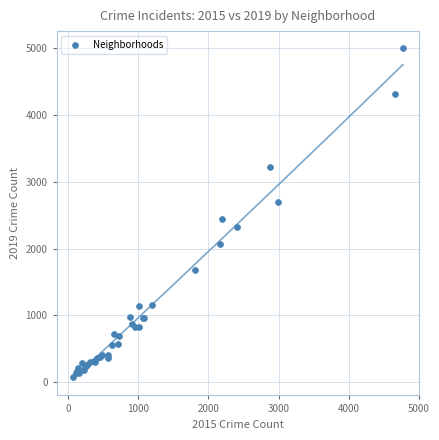

What Y value in the scatter plot is closest to 2542?

2441